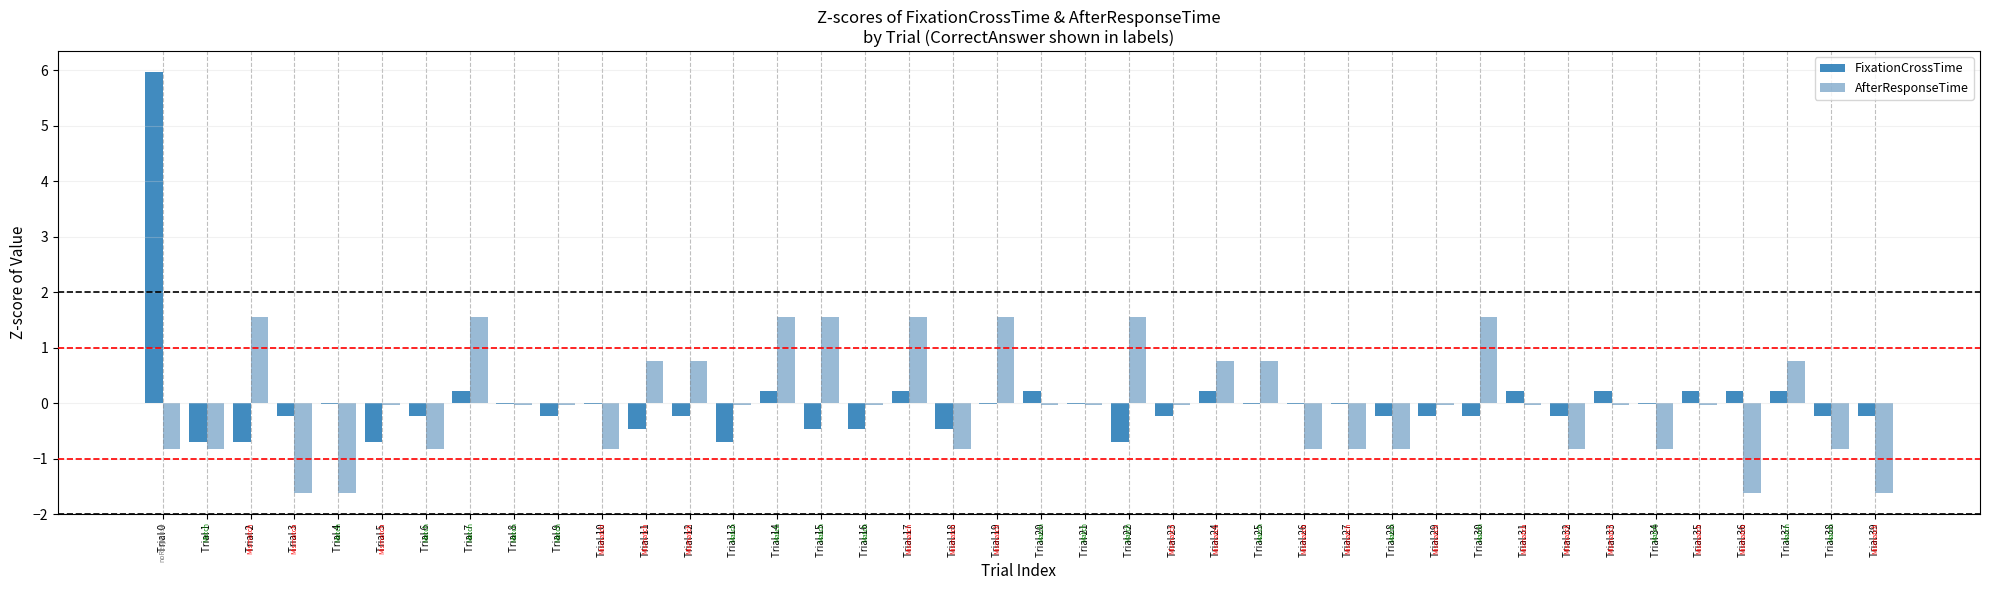

What is the maximum value for AfterResponseTime?

1.5